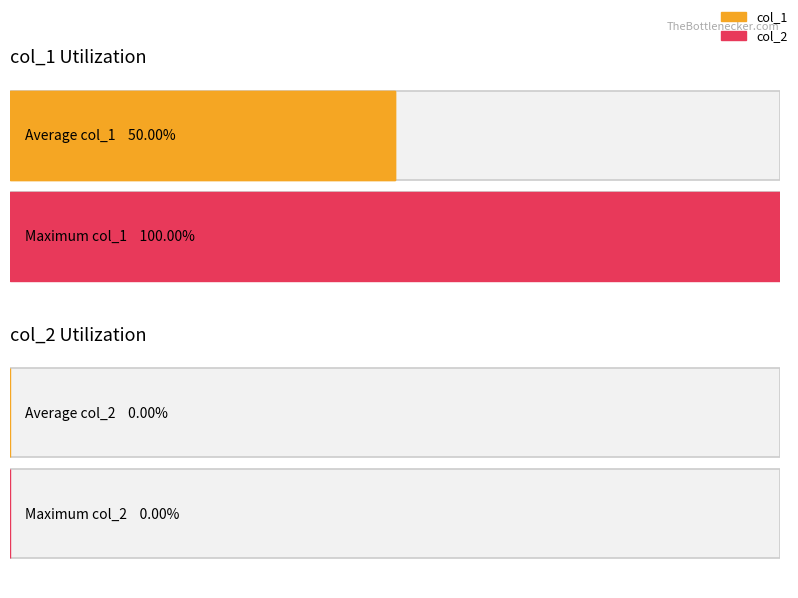

The col_2 series shows 0 at 1514902905. True or false?

True